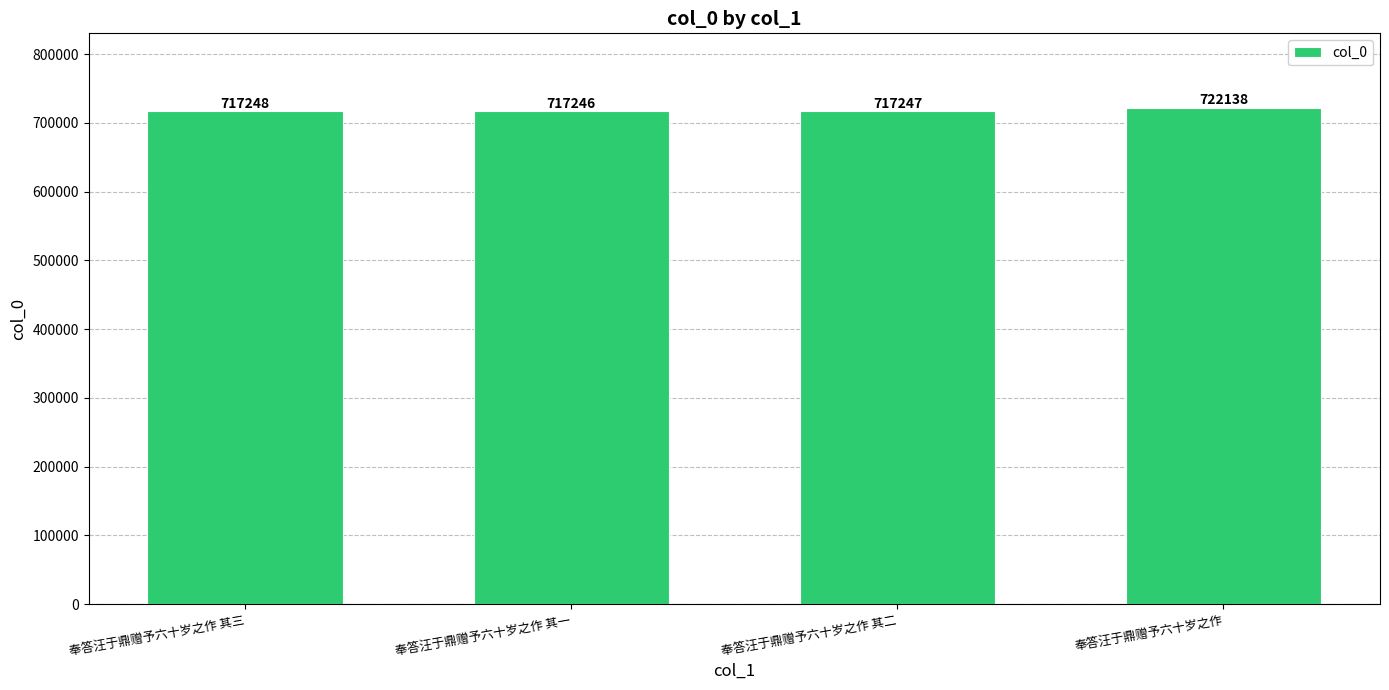

What position from the right is 奉答汪于鼎赠予六十岁之作?

1